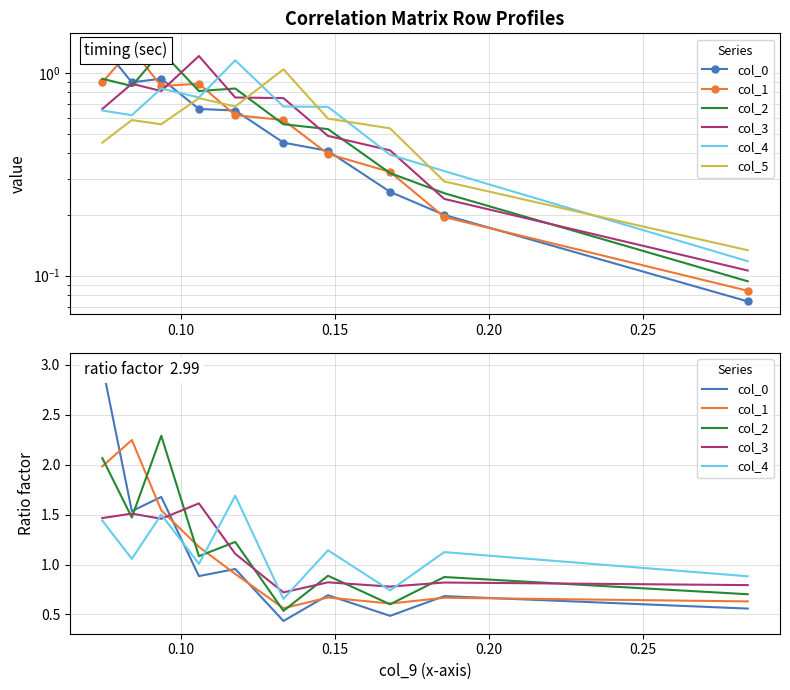

How many interior local peaks does the col_4 series have?

4